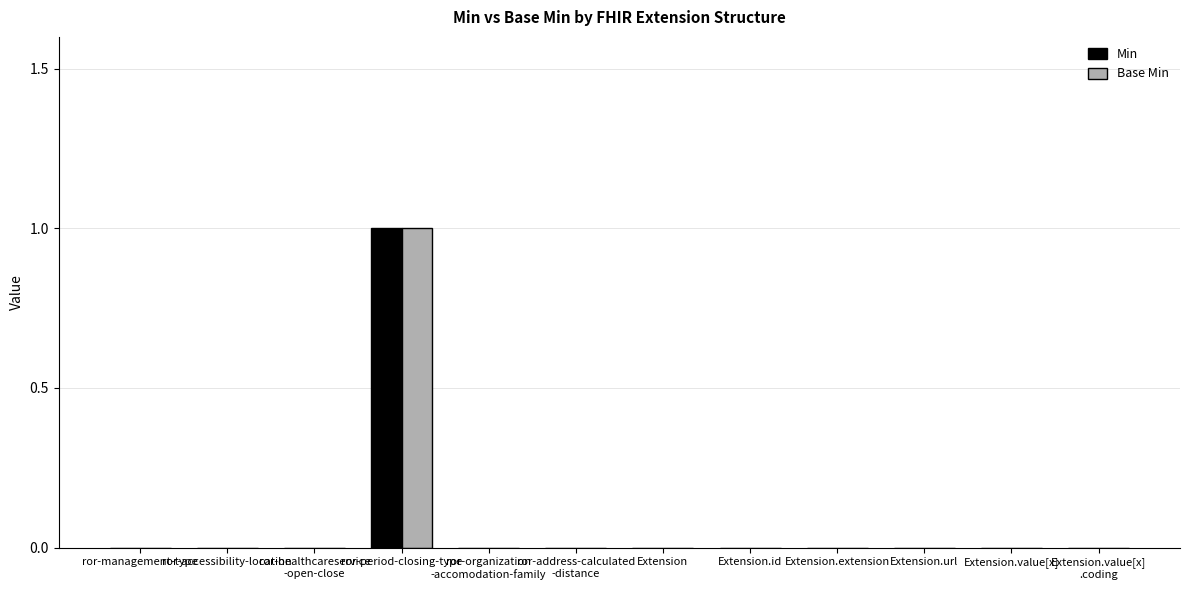

Which label corresponds to the largest value in the chart?

ror-period-closing-type